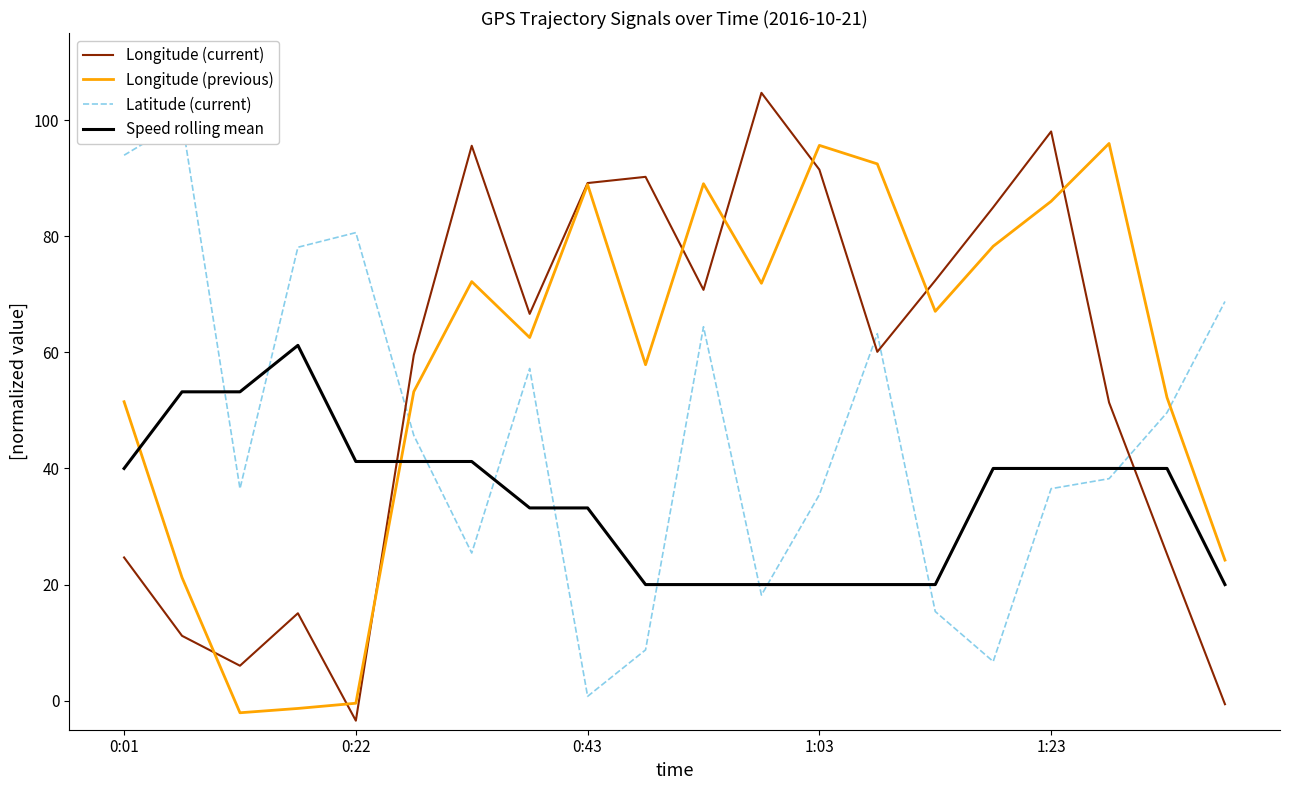

Which series ends up on top after the final intersection of Longitude (current) and Speed rolling mean?

Speed rolling mean